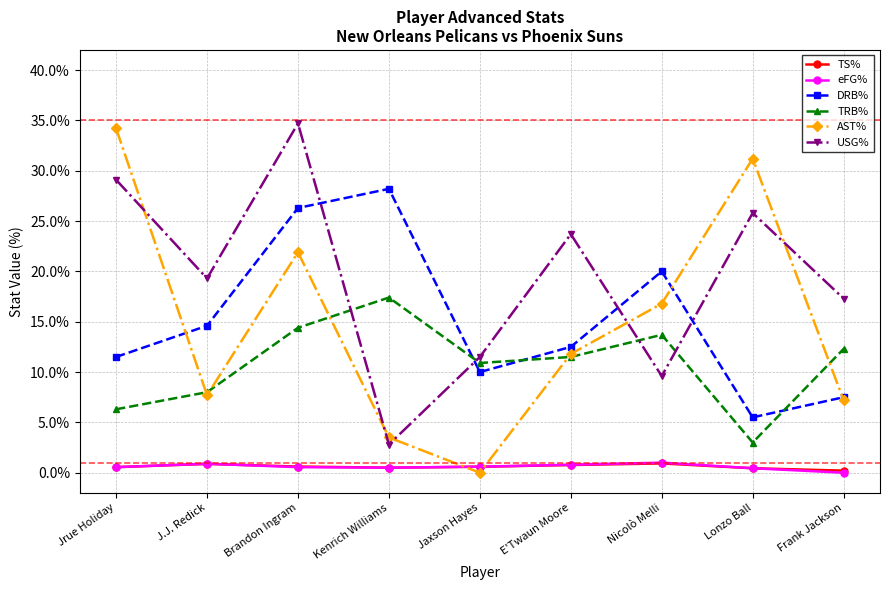

True or false: USG% has more than 0 interior local peaks.

True